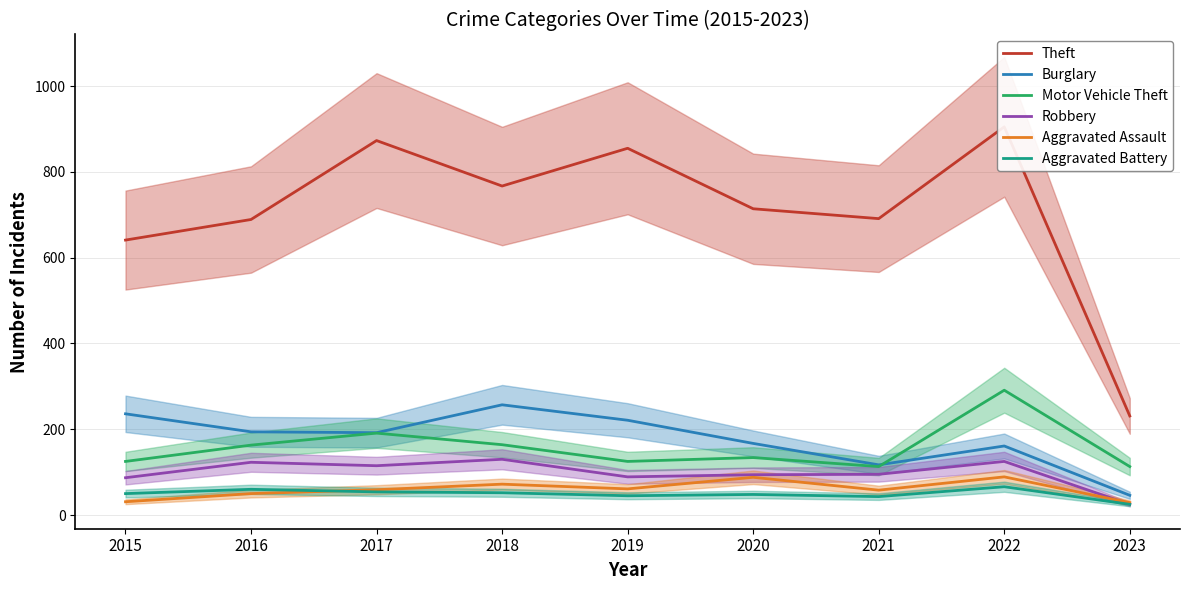

Which has a higher value, 2018 or 2019?

2019